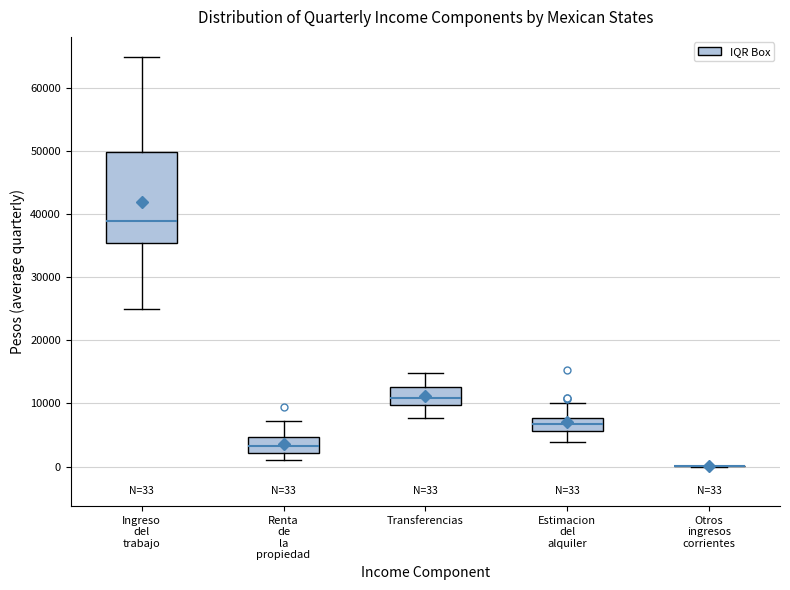

Comparing the boxes themselves (not the whiskers), which one is the tallest?

Ingreso del trabajo